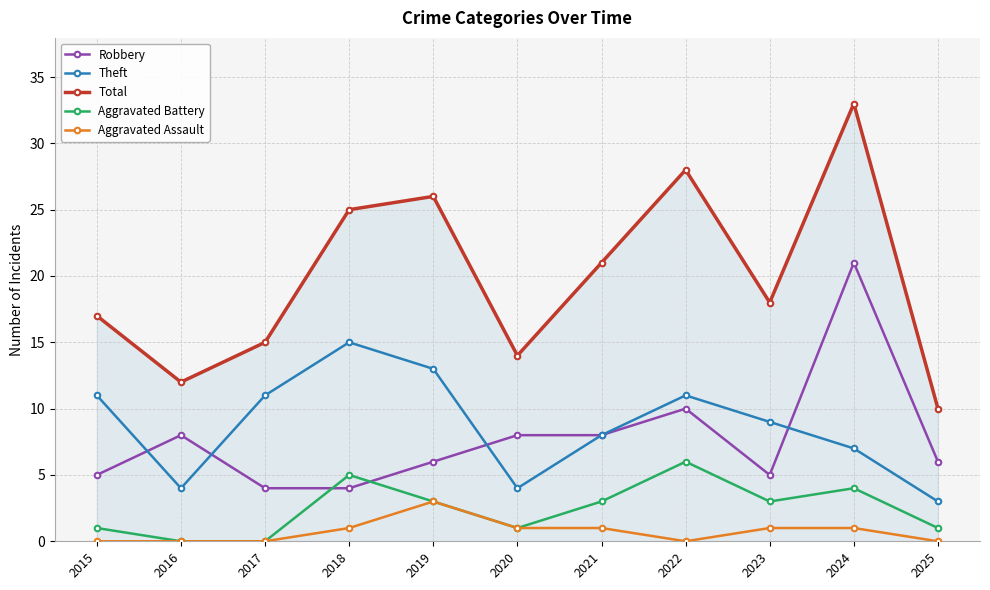

Where is Robbery nearest to the value 12?

2022